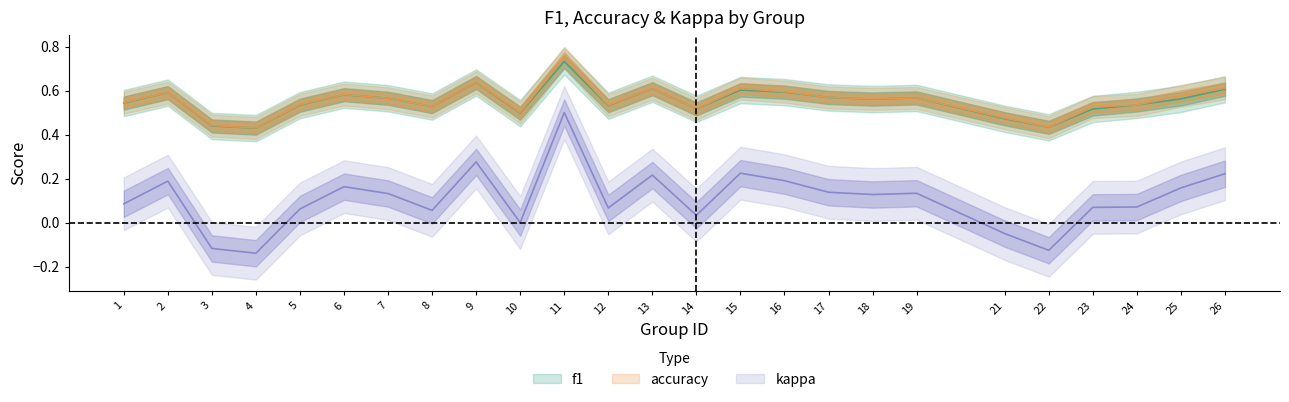

Which category has the highest value in the kappa series?

11